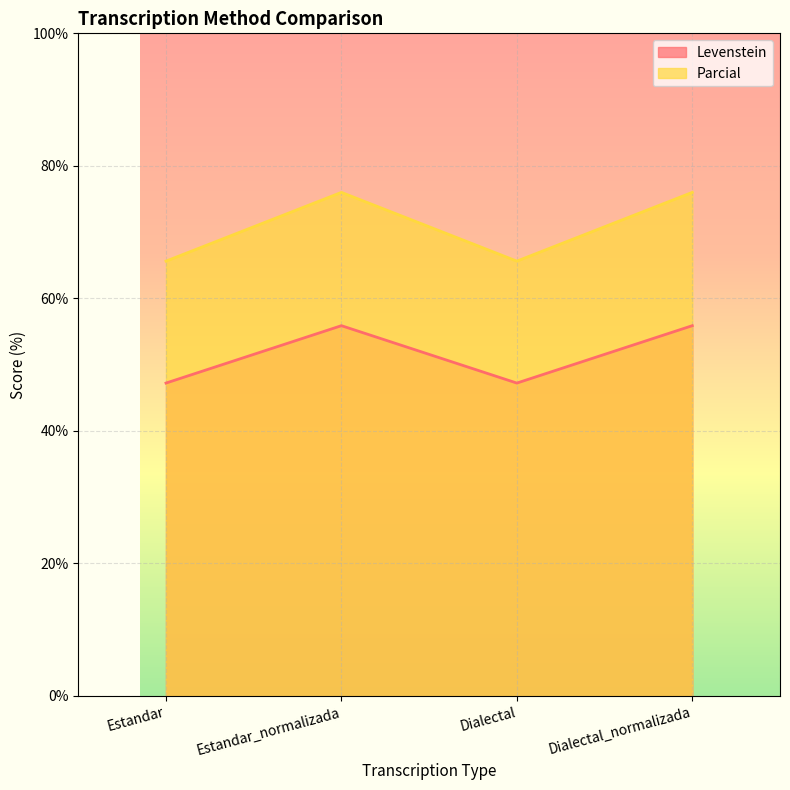

How many interior local valleys does the Parcial series have?

1